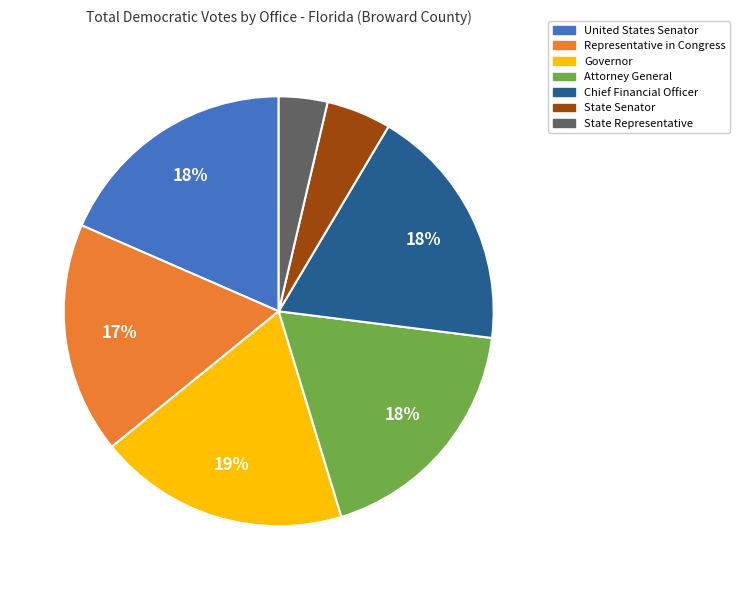

How many slices are in this pie chart?

7